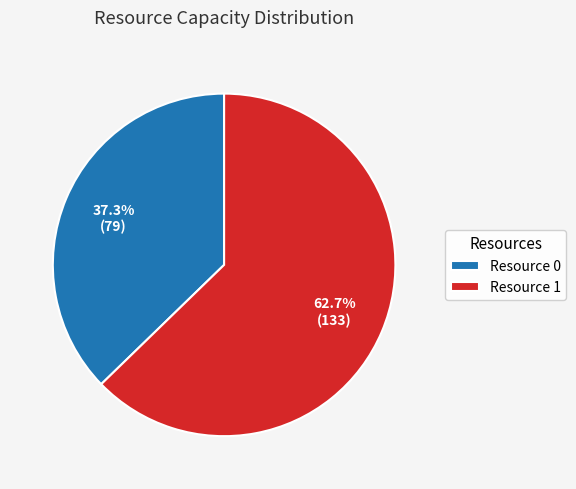

How many slices are in this pie chart?

2